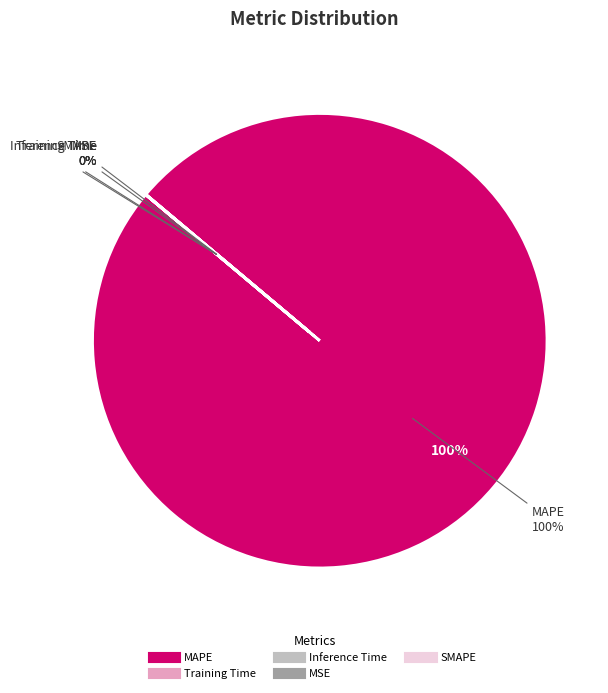

The Inference Time slice represents 1% of the pie. True or false?

False